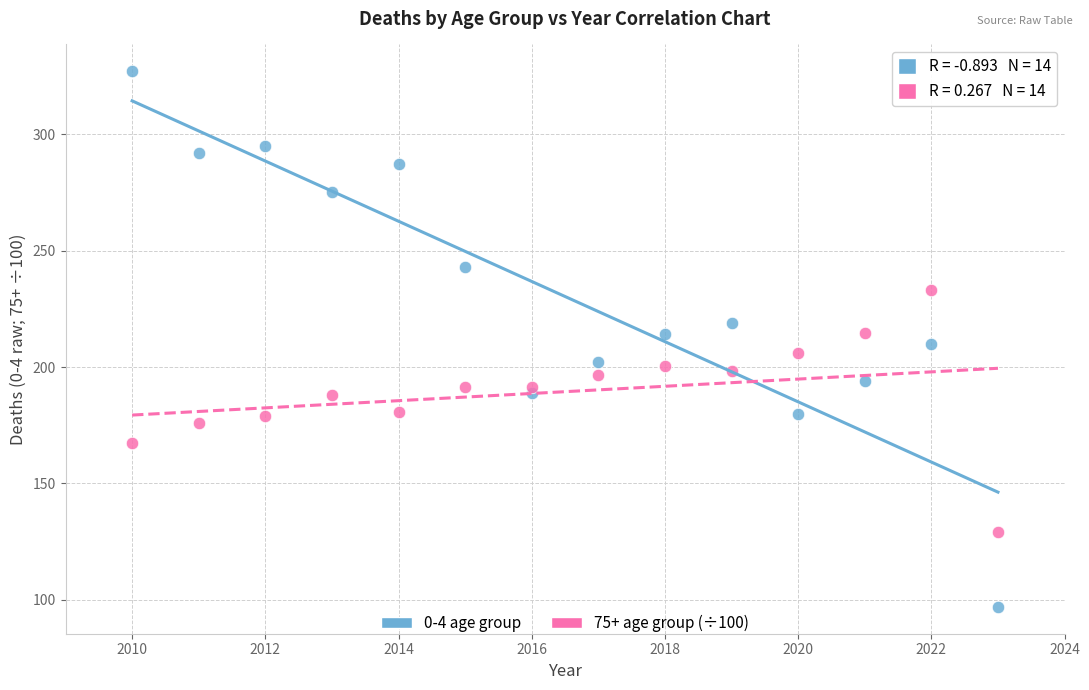

Which series has the largest Y range (max minus min)?

0-4 age group